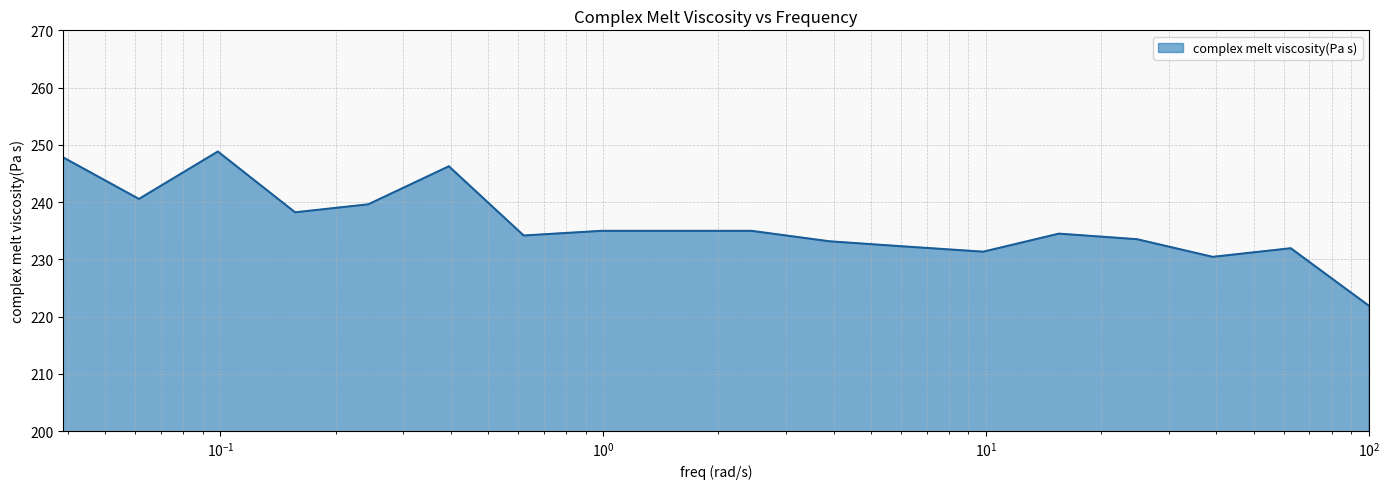

Reading left to right, extract all data points from this chart.

247.8	240.5	248.8	238.2	239.6	246.3	234.2	235.0	235.0	235.0	233.1	232.2	231.3	234.5	233.5	230.4	231.9	221.9